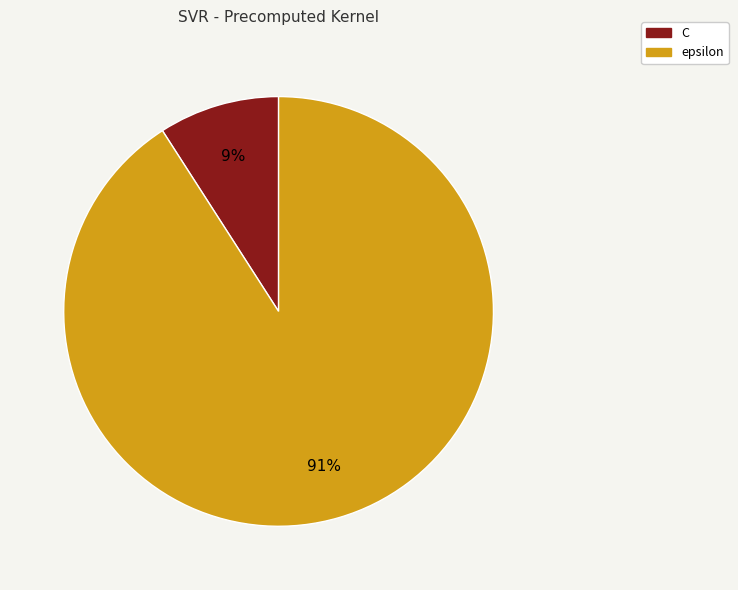

Which has a higher value, C or epsilon?

epsilon